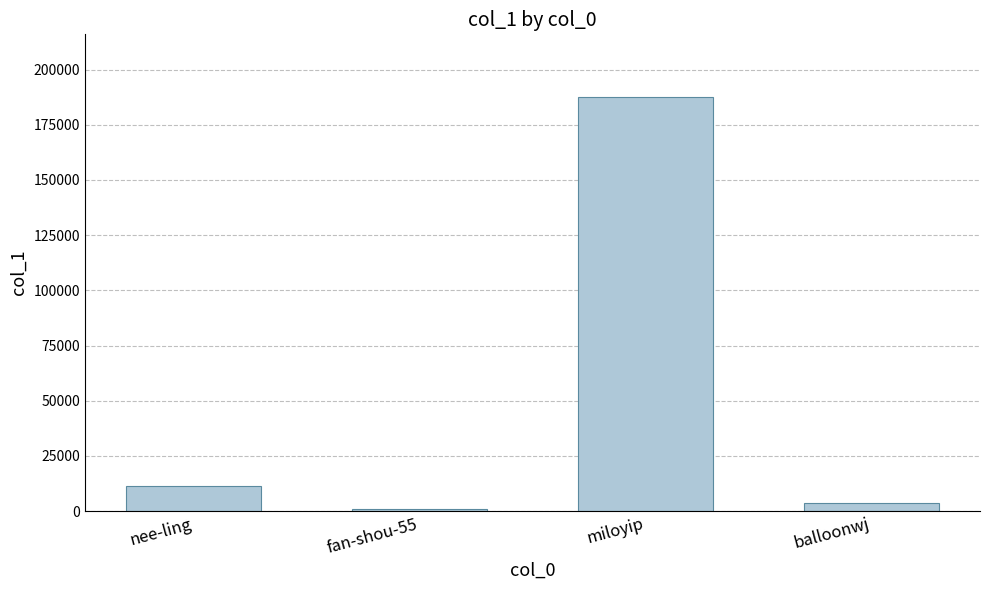

How many distinct data groups are displayed?

1